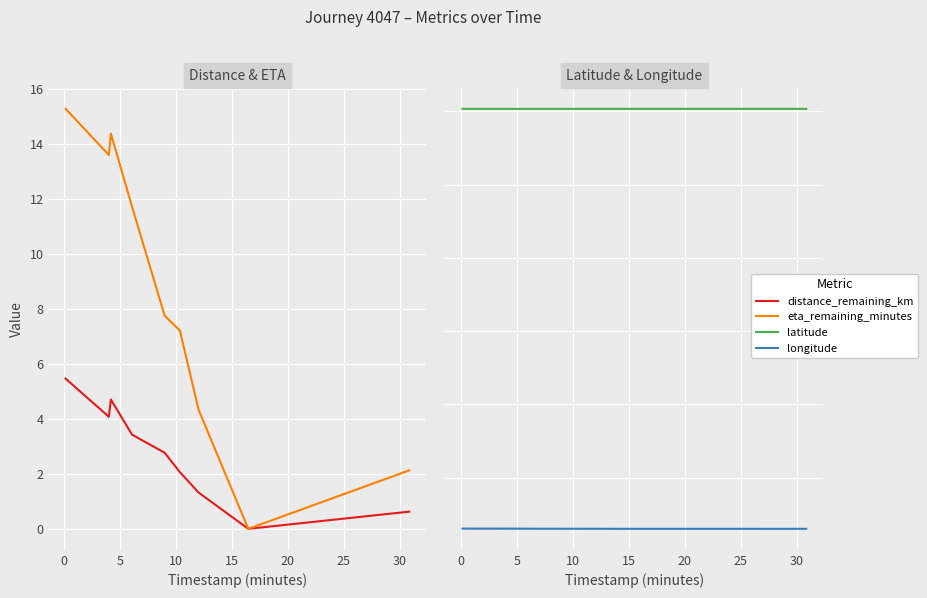

How many data points does each series have?

9